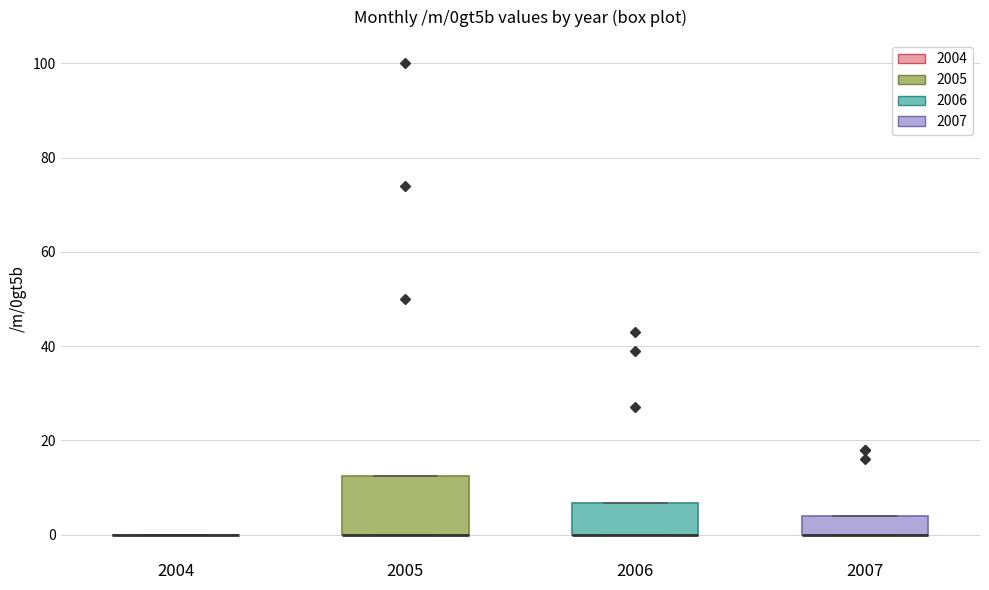

Comparing the boxes themselves (not the whiskers), which one is the tallest?

2005